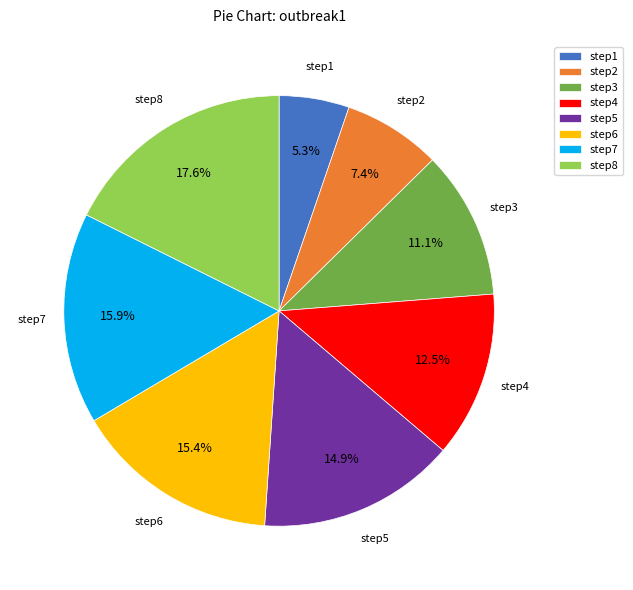

Is it true that step8 is 29% of the pie?

False